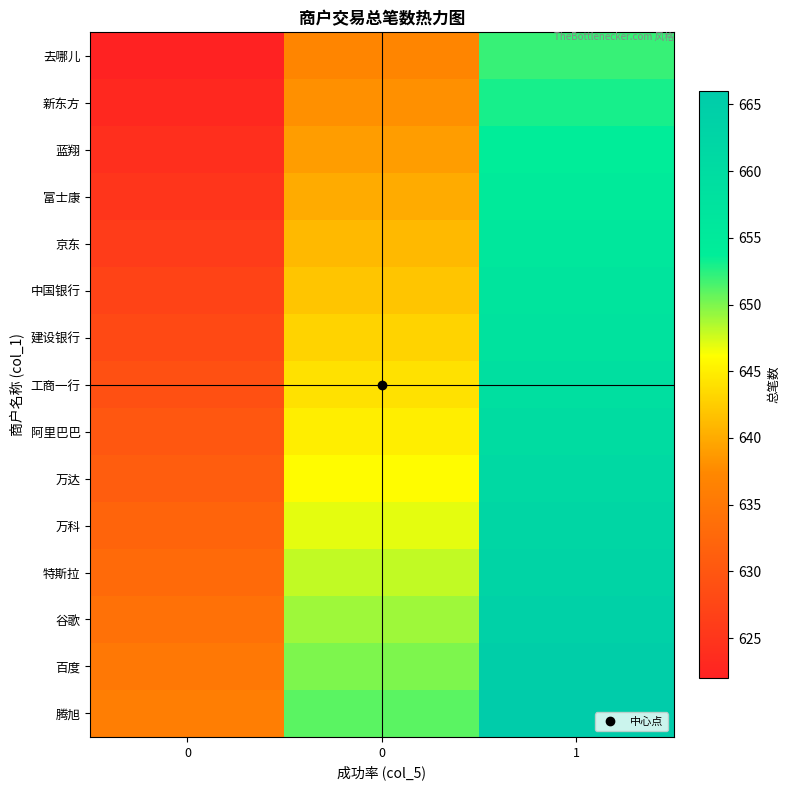

Which label corresponds to the largest value in the chart?

1